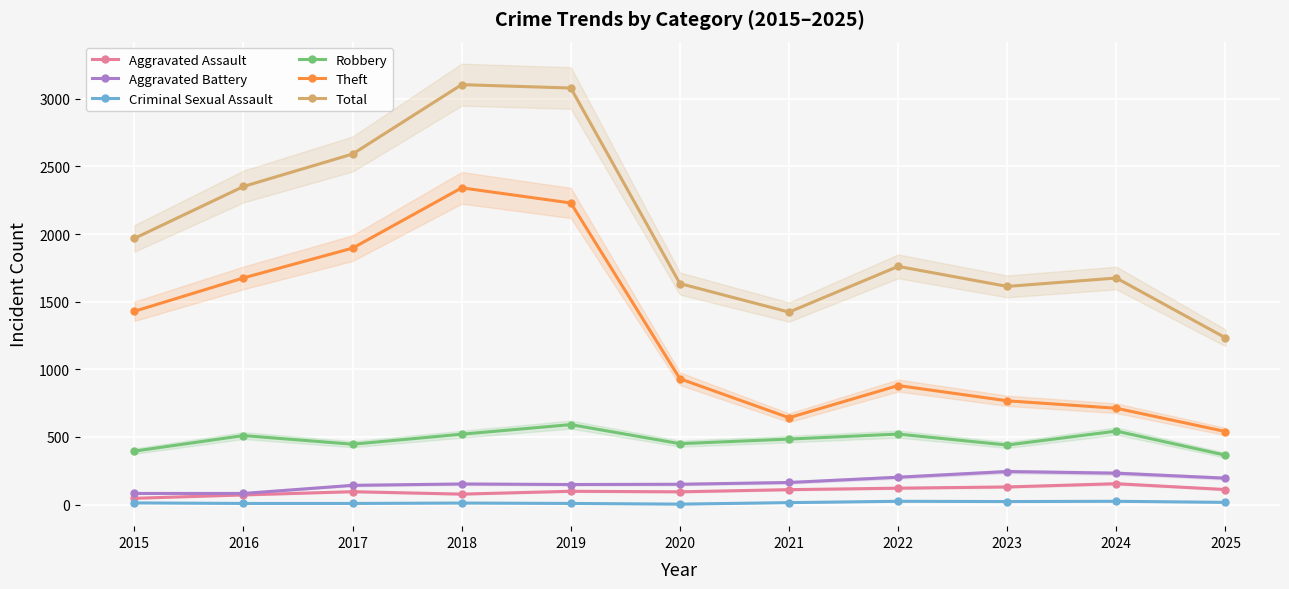

Rank the series at 2015 from lowest to highest value.

Criminal Sexual Assault, Aggravated Assault, Aggravated Battery, Robbery, Theft, Total